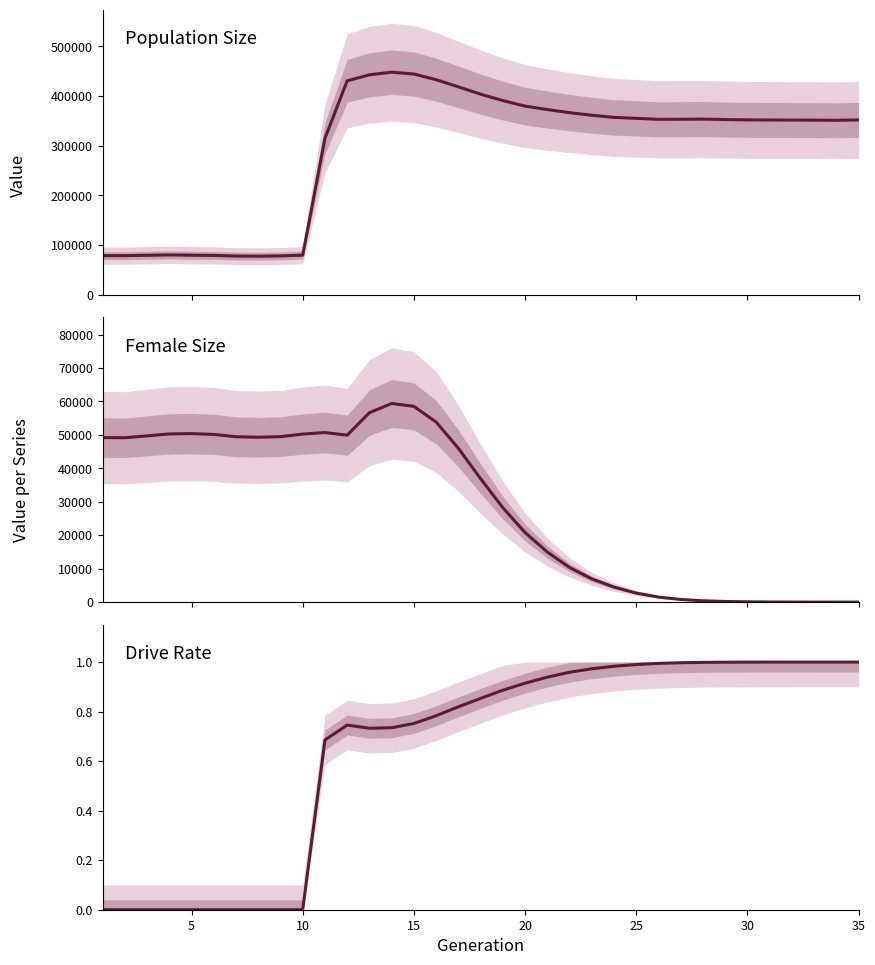

Reading left to right, list all the values displayed in this chart.

size: 78308.0	78320.0	79072.0	79836.0	79210.0	78801.0	77515.0	77242.0	77814.0	79325.0	314770.0	430678.0	442831.0	448067.0	444438.0	432923.0	418543.0	403746.0	390872.0	379742.0	372770.0	366497.0	361316.0	356967.0	355099.0	353124.0	353273.0	353532.0	352666.0	351999.0	351777.0	351562.0	351490.0	351192.0	351845.0
female_size: 49205.0	49136.0	49700.0	50275.0	50368.0	50141.0	49433.0	49292.0	49459.0	50236.0	50689.0	49905.0	56618.0	59387.0	58520.0	53830.0	45983.0	36897.0	28224.0	20808.0	14976.0	10357.0	6947.0	4500.0	2709.0	1515.0	798.0	397.0	201.0	89.0	36.0	16.0	5.0	1.0	0.0
rate_dr: 0.0	0.0	0.0	0.0	0.0	0.0	0.0	0.0	0.0	0.0	0.7	0.7	0.7	0.7	0.8	0.8	0.8	0.9	0.9	0.9	0.9	1.0	1.0	1.0	1.0	1.0	1.0	1.0	1.0	1.0	1.0	1.0	1.0	1.0	1.0